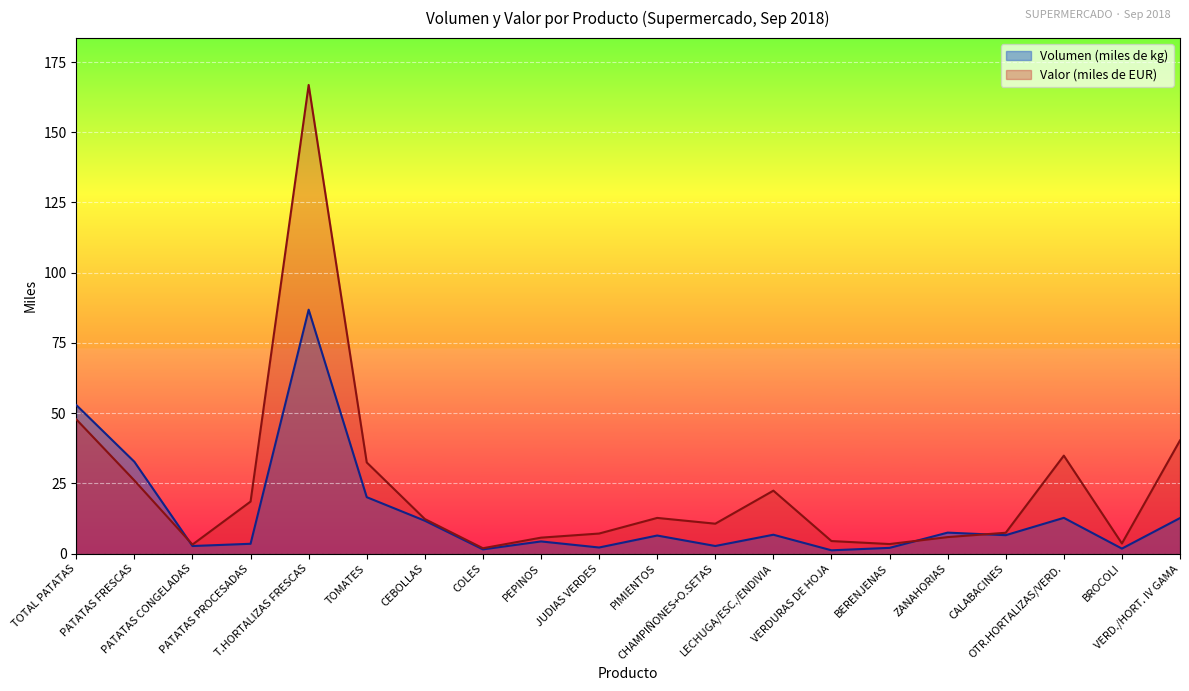

True or false: Volumen (miles de kg) and Valor (miles de EUR) cross at least once.

True